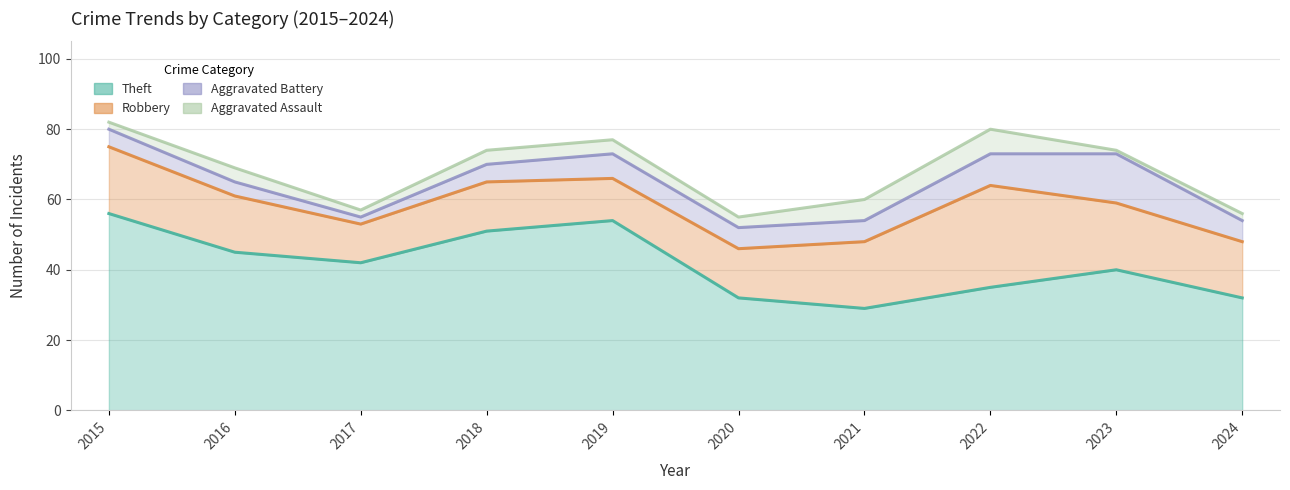

Which category has the highest value across all series?

2015